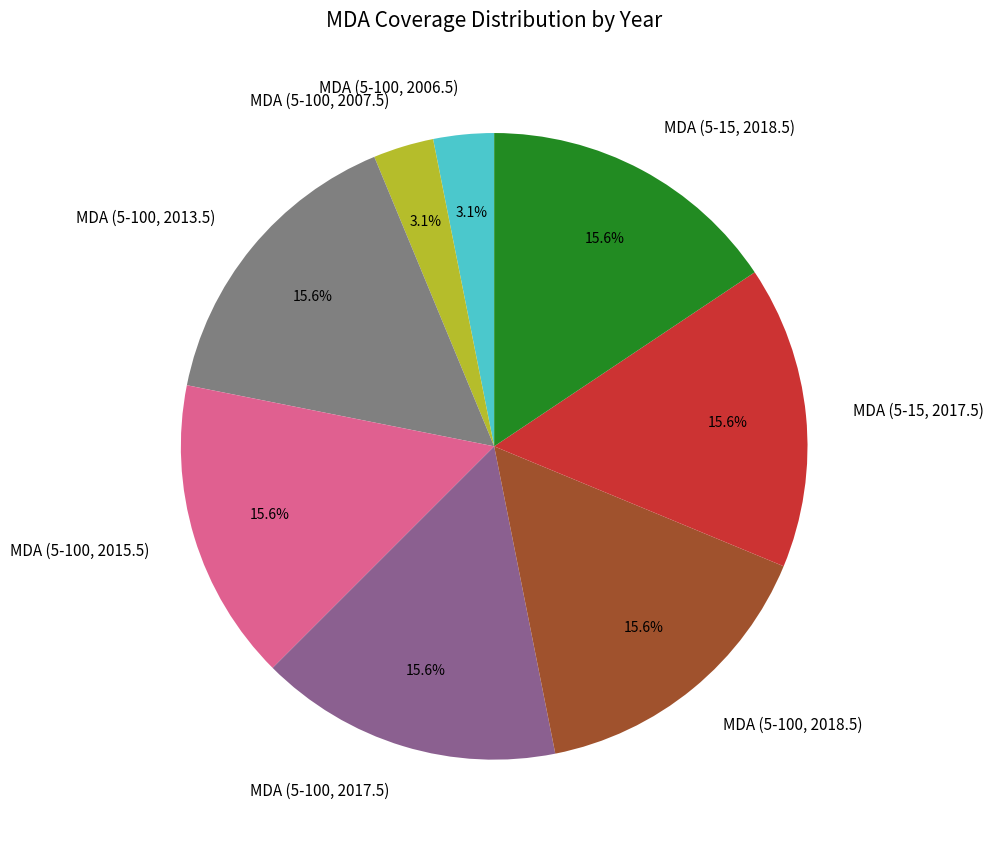

How many segments does this pie chart have?

8